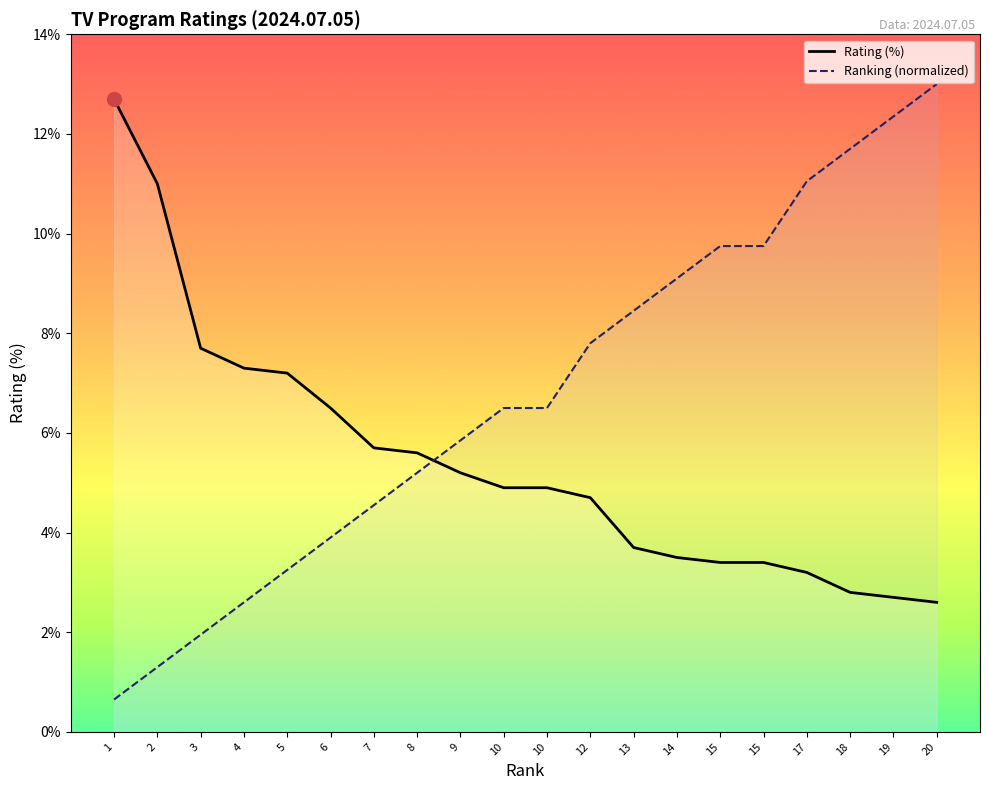

How many lines are shown in the chart?

2